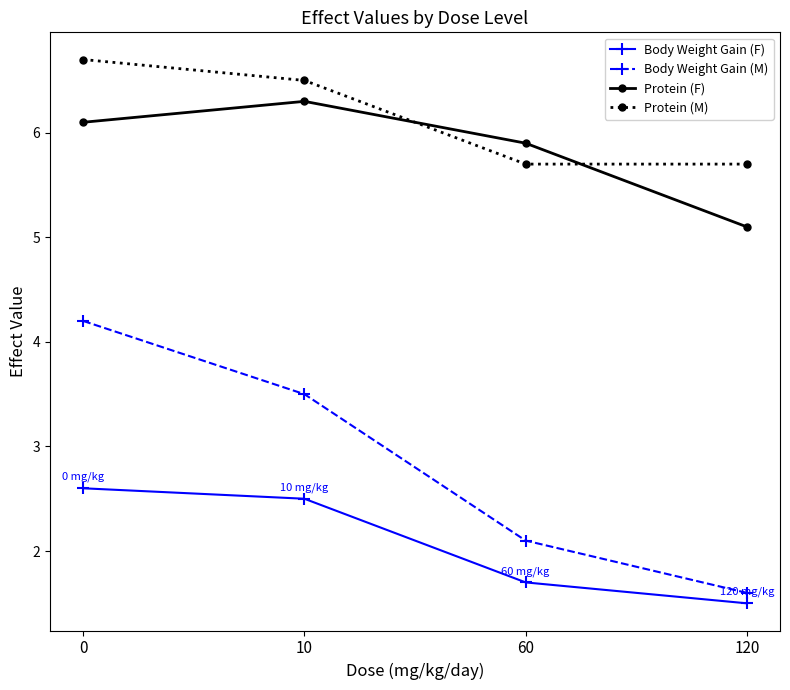

The Body Weight Gain (M) series shows 3.3 at 60. True or false?

False